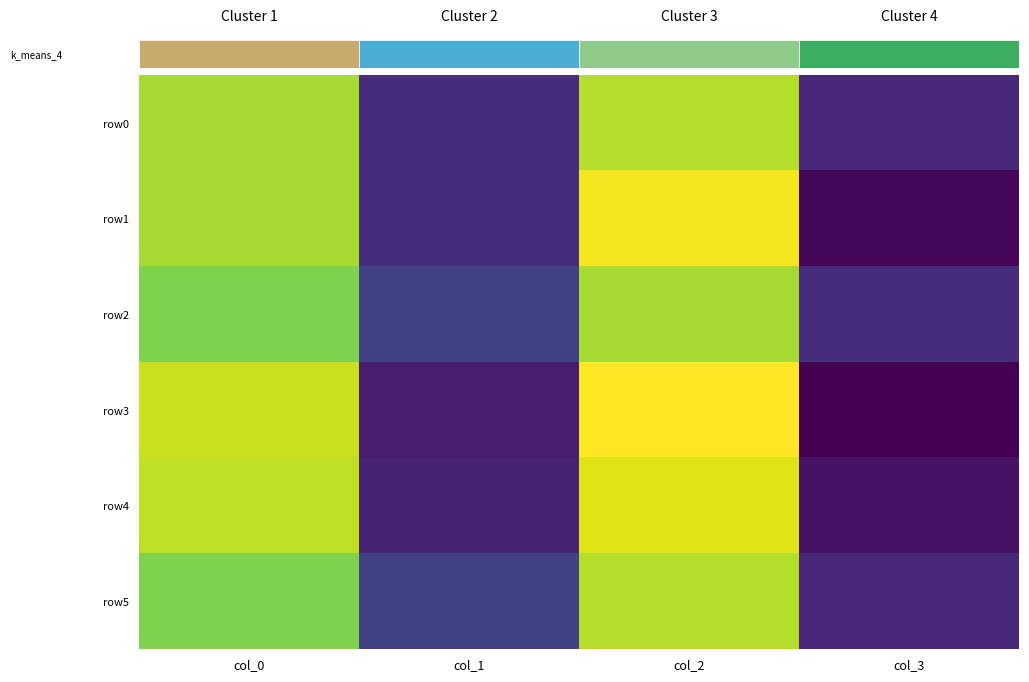

True or false: row2 has a value of 69 at col_0.

True